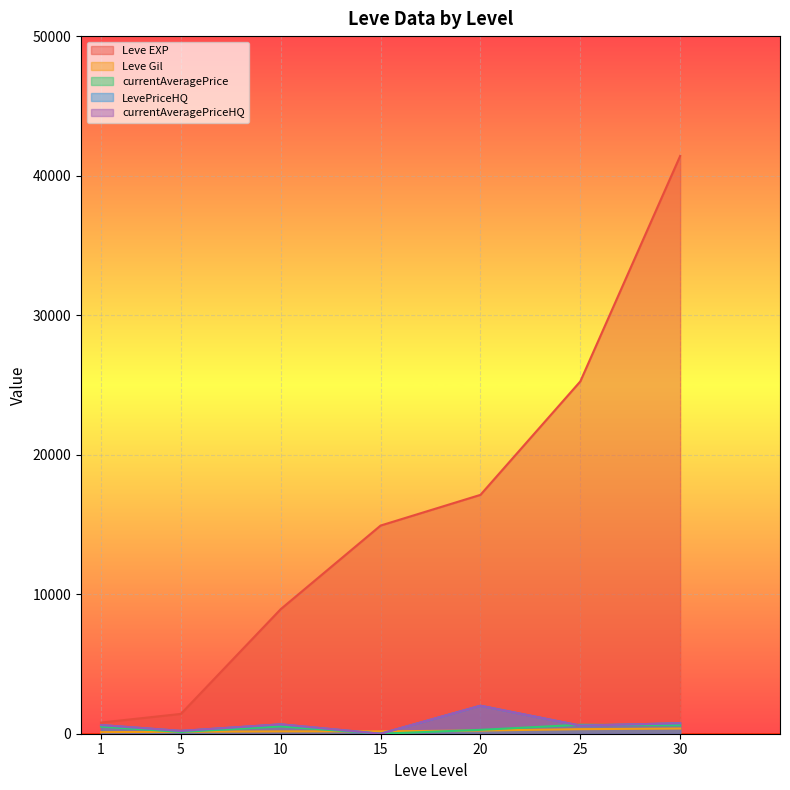

What is the maximum value for Leve Gil?

372.0